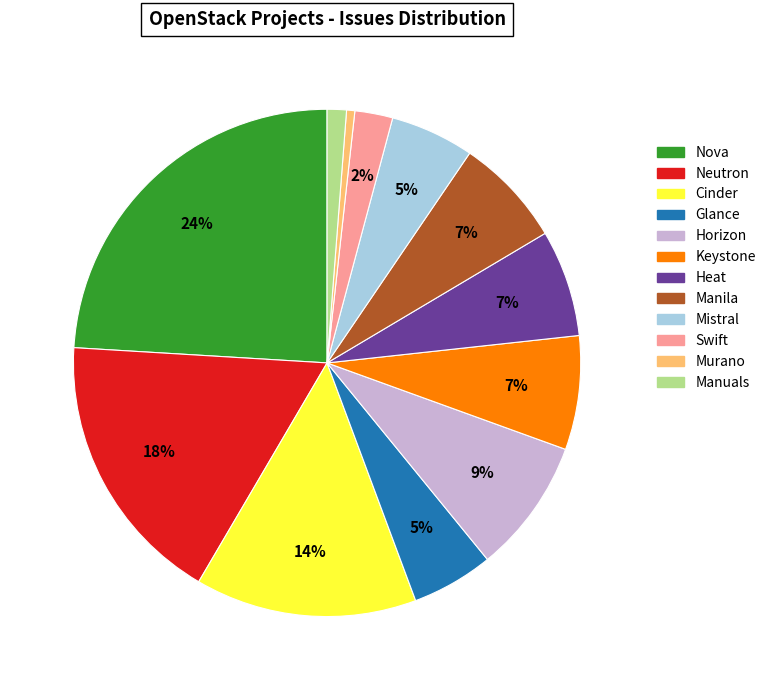

To the nearest percent, what percentage of the pie is Glance?

5%